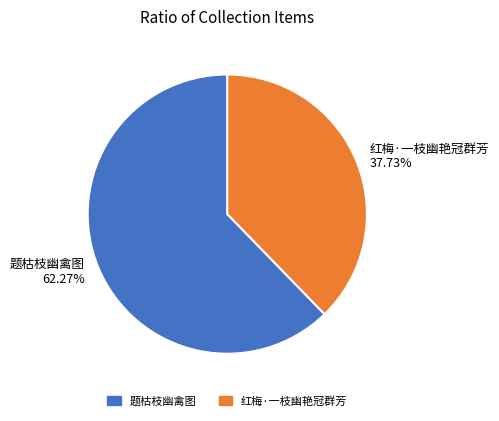

How much of the chart is everything except 题枯枝幽禽图?

37.7%